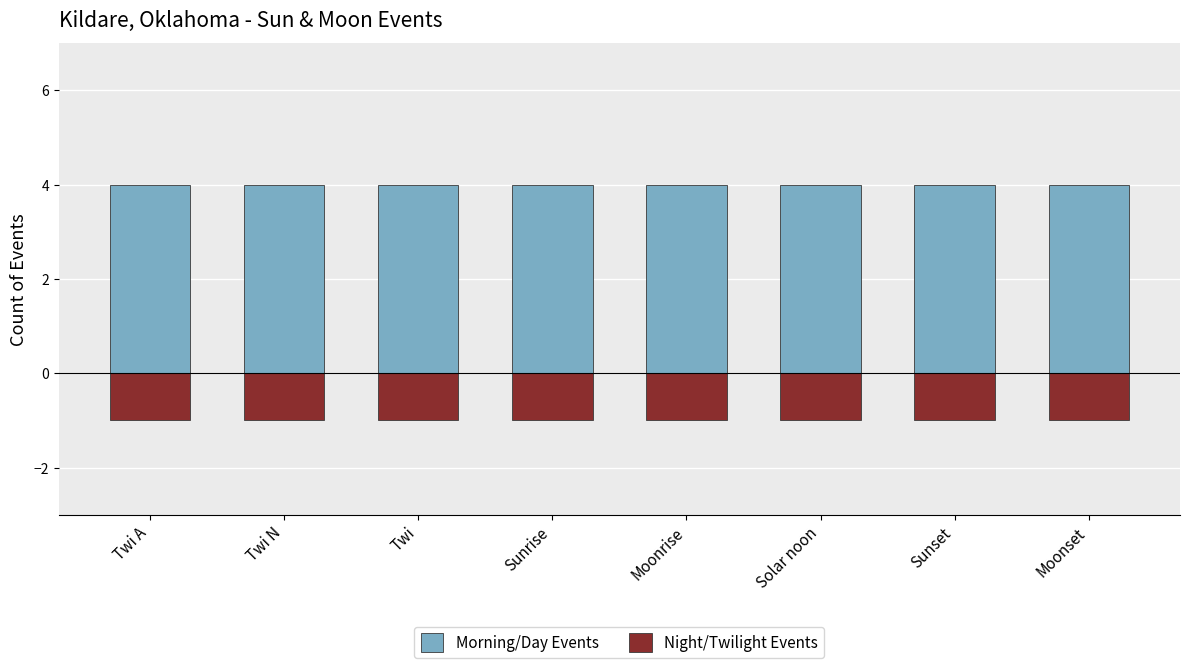

The Morning/Day Events series shows 6 at Solar noon. True or false?

False